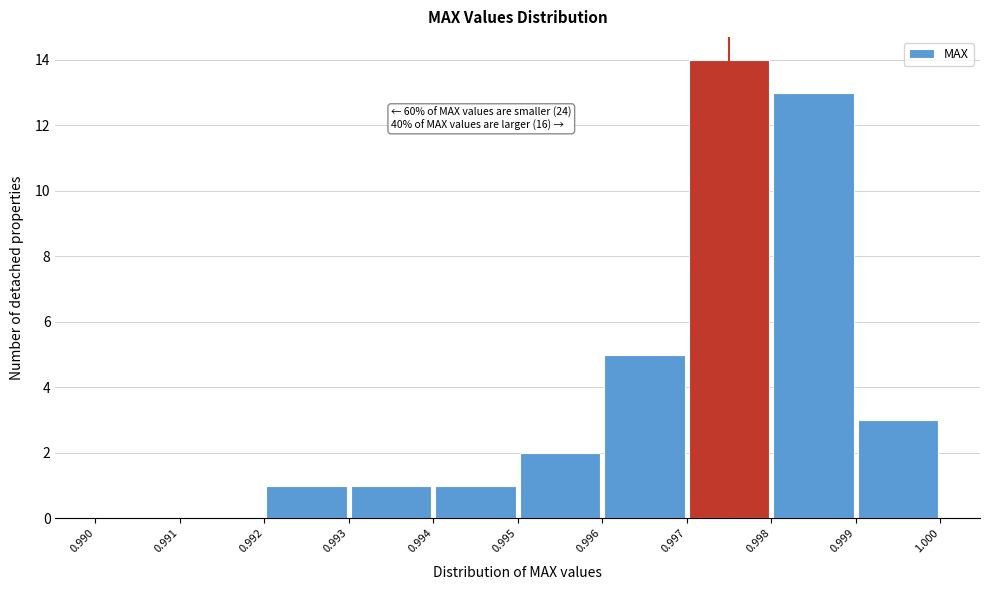

Over which range of the x-axis is the bar tallest?

0.997 to 0.998